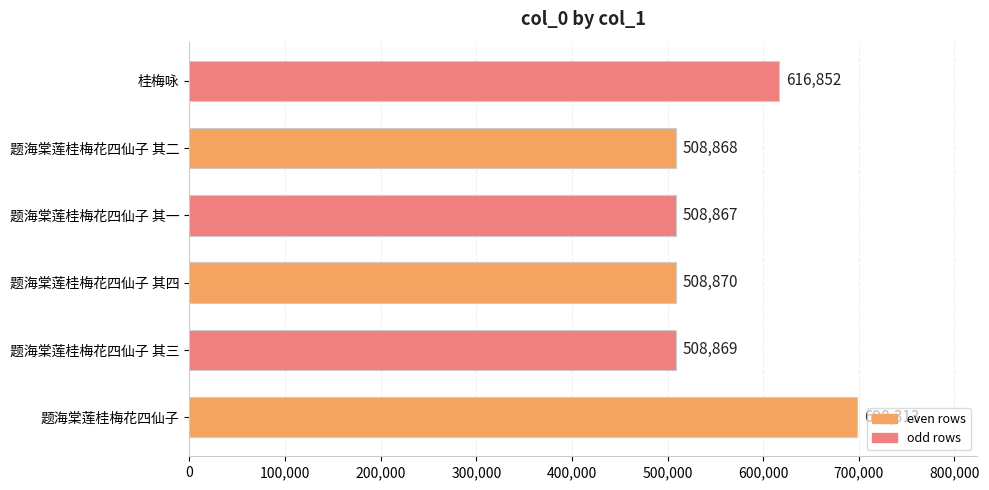

Where is the data nearest to the value 603590?

桂梅咏